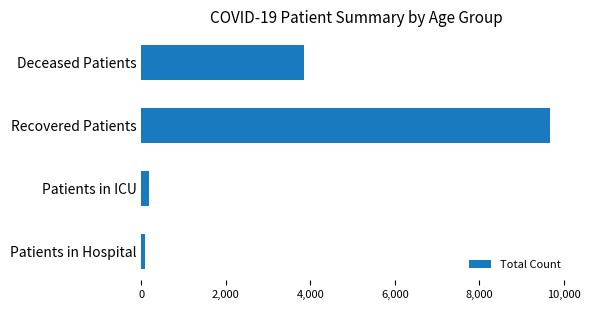

What is the maximum value shown in the chart?

9683